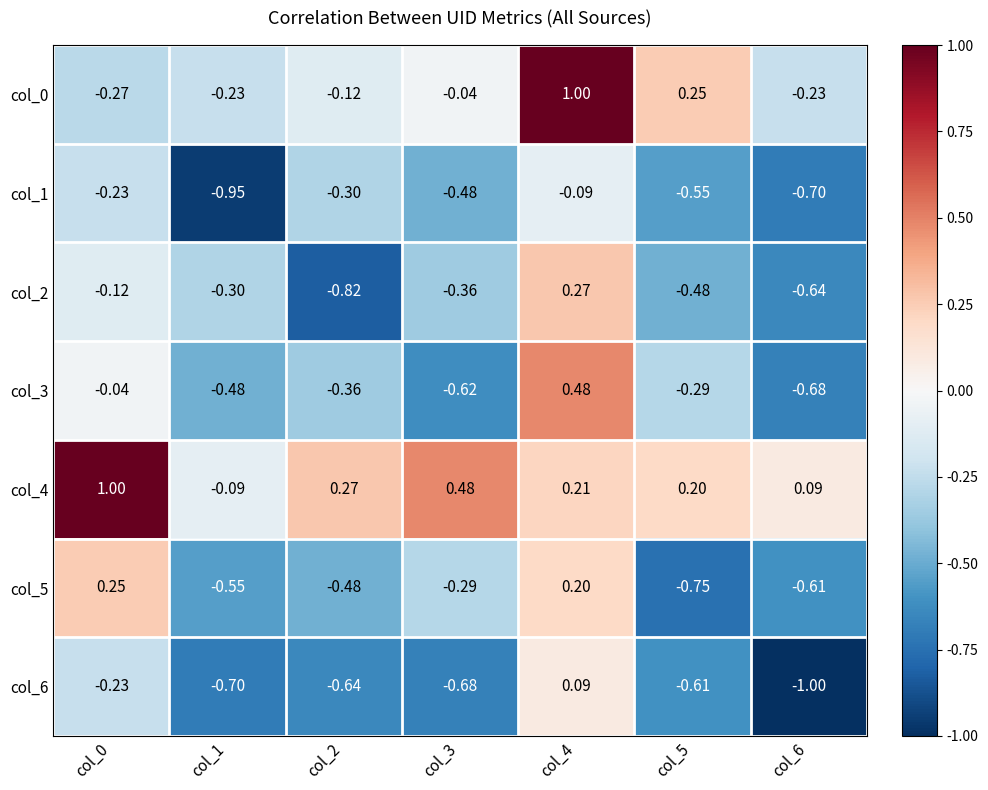

Is the value of col_5 at col_2 greater than the value of col_2 at col_3?

No